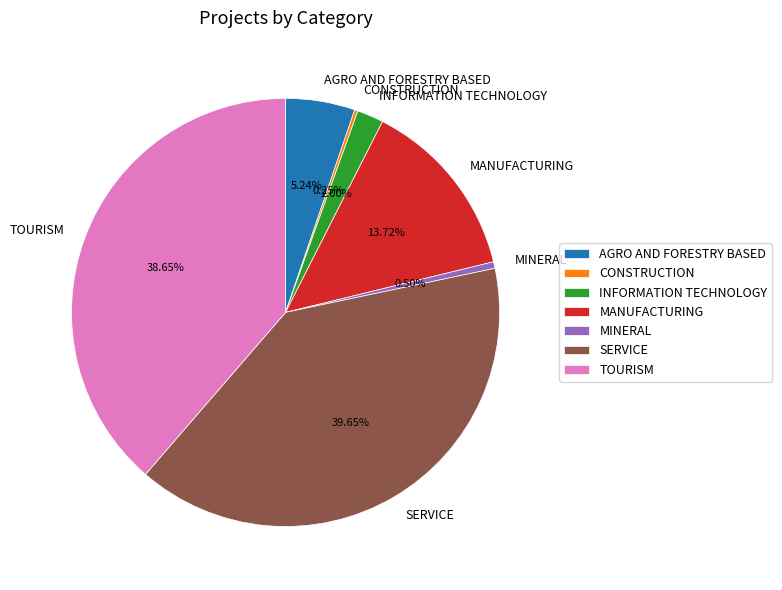

Which has a higher value, SERVICE or MINERAL?

SERVICE